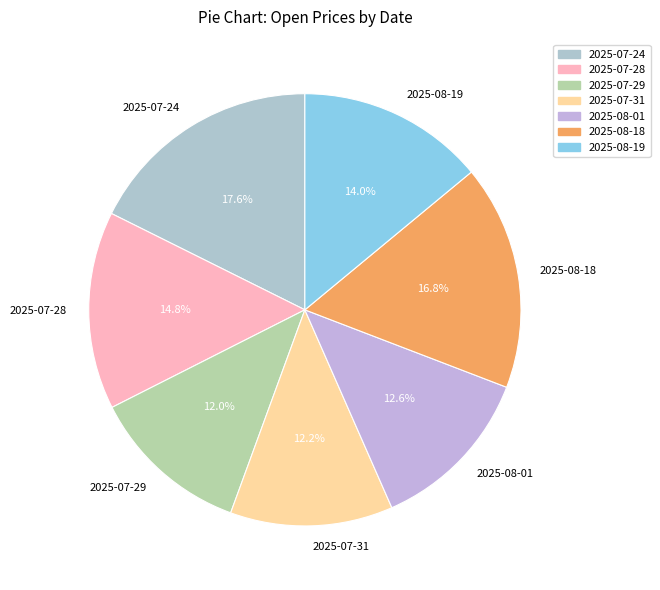

Does 2025-07-29 represent more than half of the total?

No